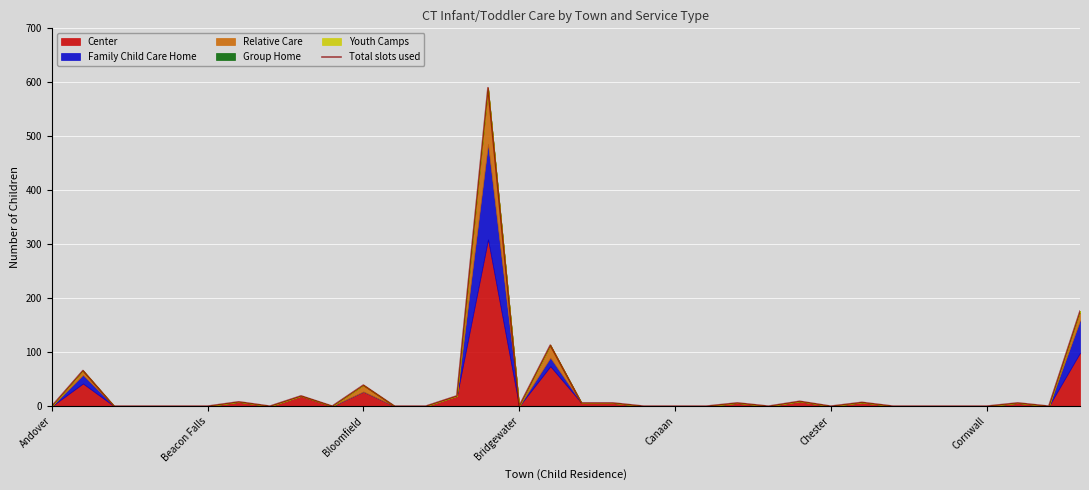

What is the sum of all values?

1070